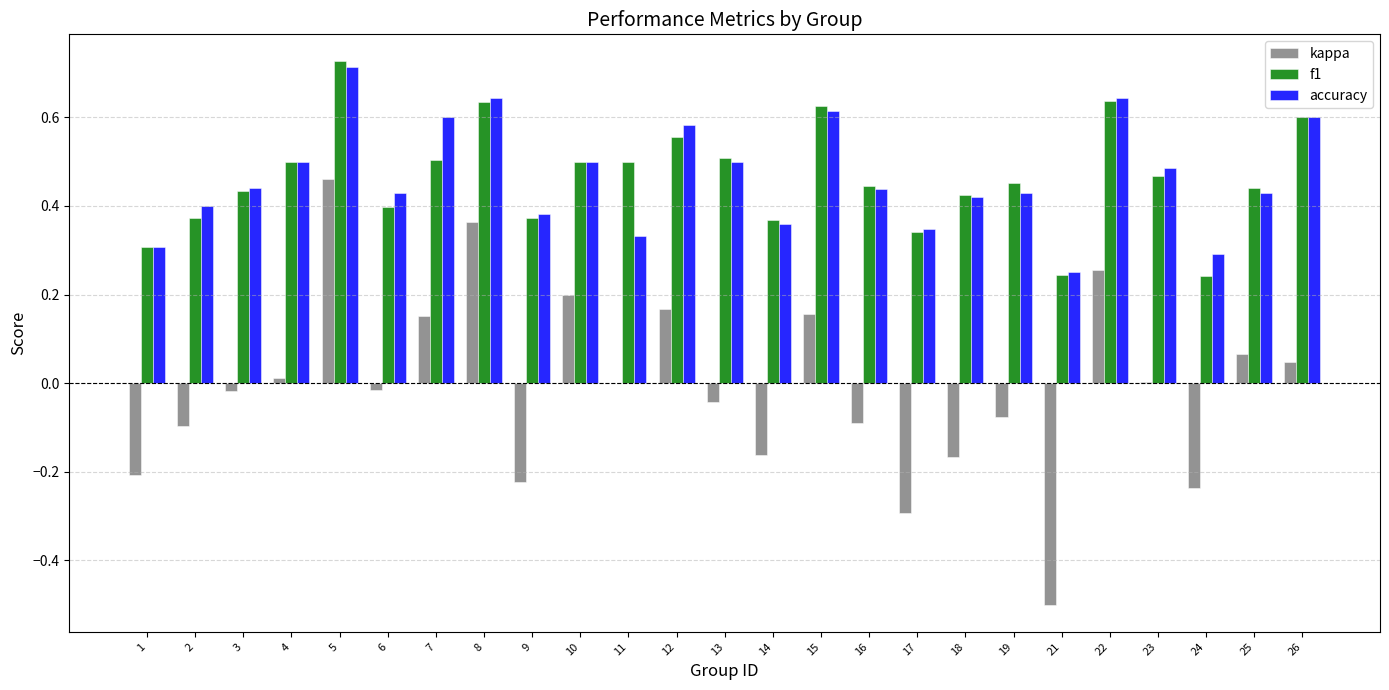

What is the sum of all accuracy values?

11.6